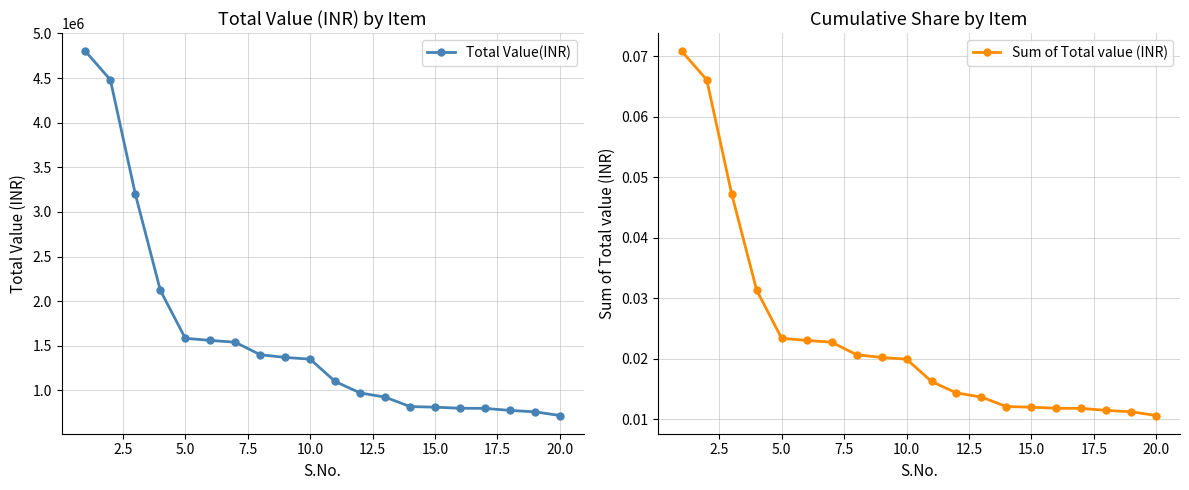

What is the minimum value for Total Value(INR)?

718650.0